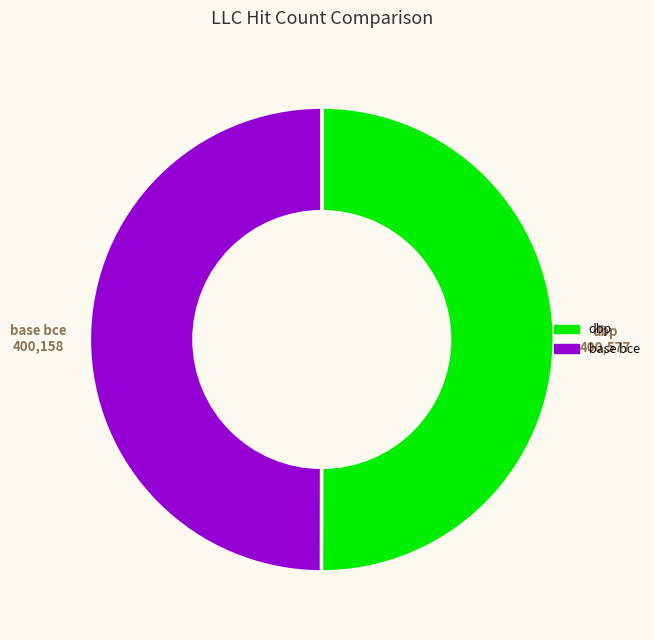

What is the ratio of the value at dbp to the value at base bce?

1.0